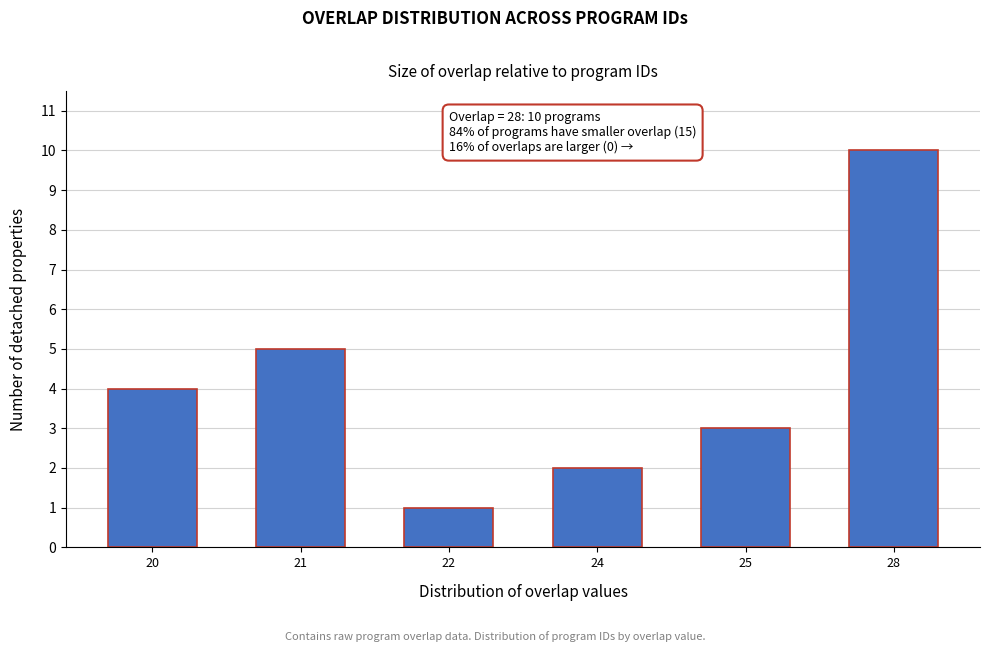

Reading right to left, what are all the values shown in this chart?

28=10	25=3	24=2	22=1	21=5	20=4